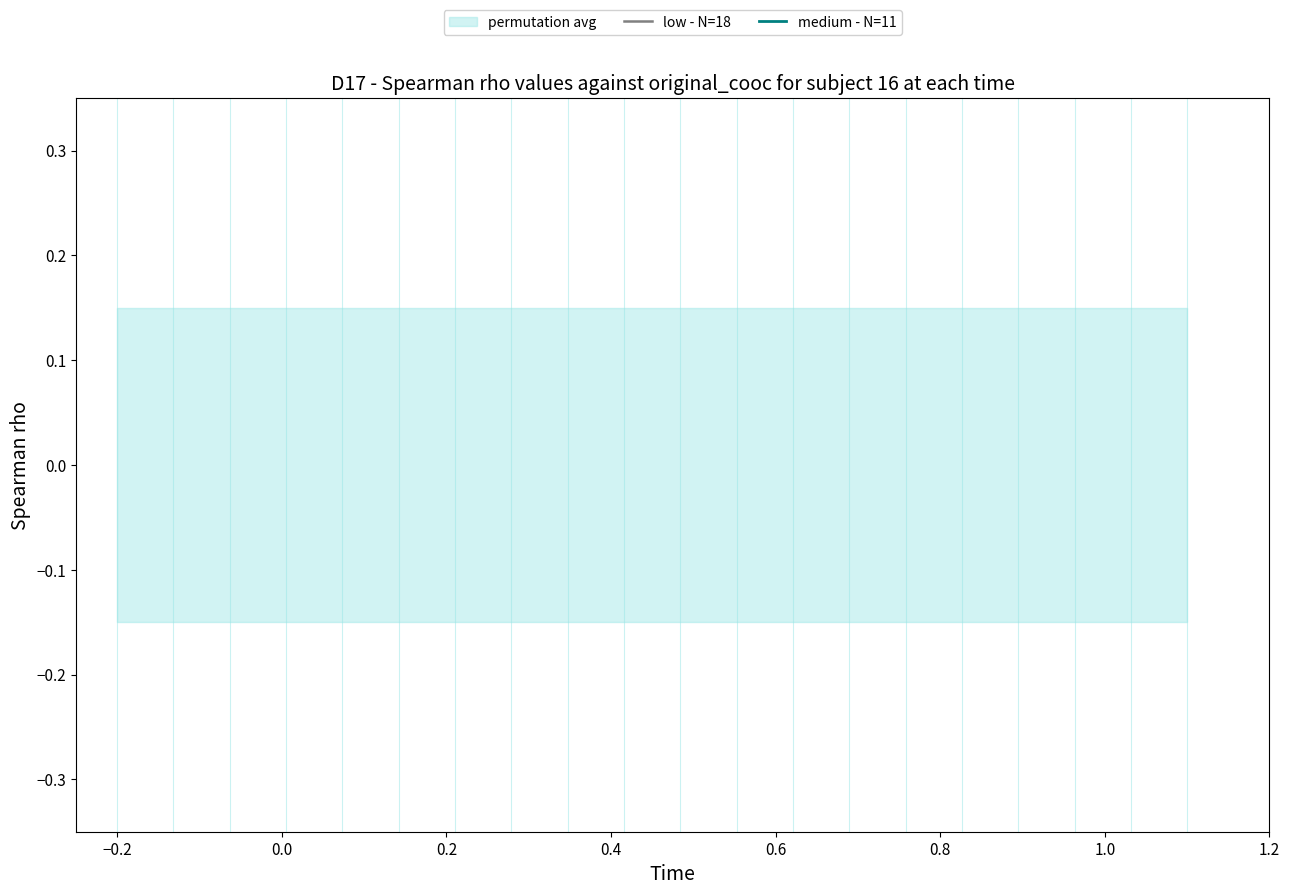

How many data points in medium - N=11 are above -1?

9